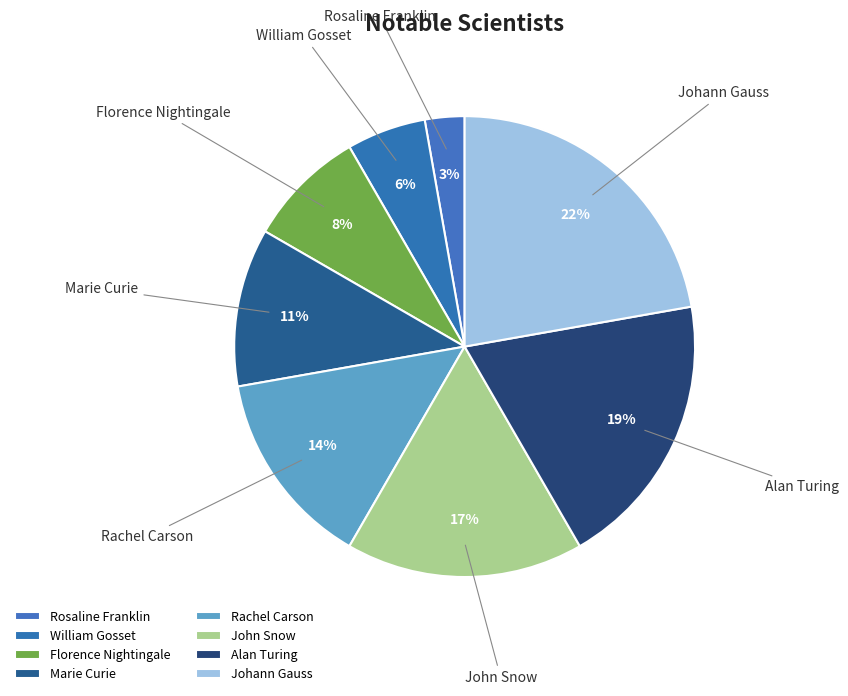

Which has a higher value, Rosaline Franklin or William Gosset?

William Gosset